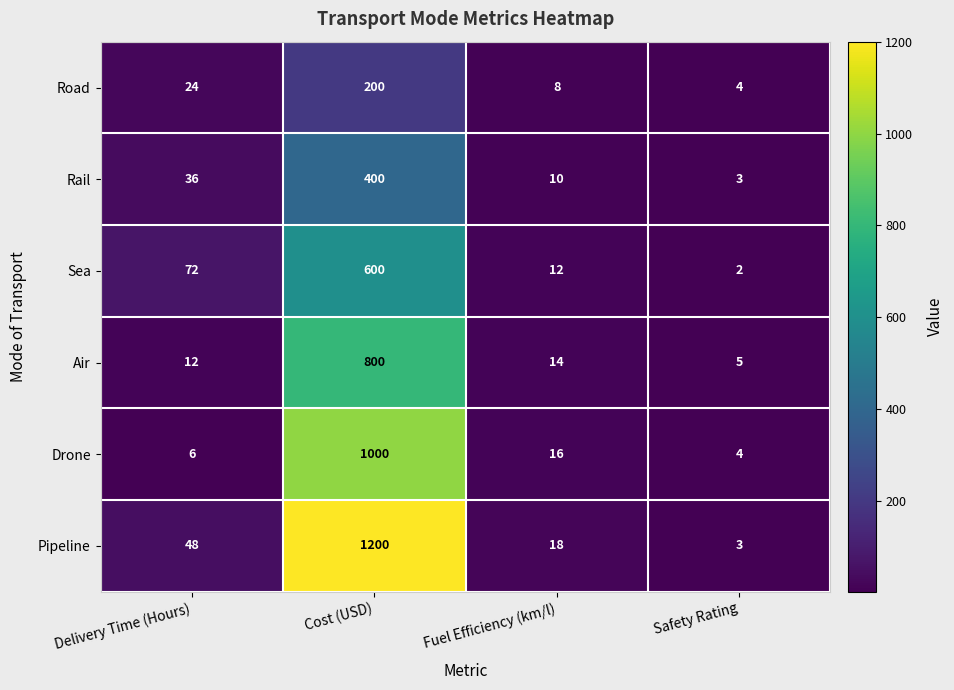

Reading left to right, transcribe all the data shown in this chart.

Road: 24	200	8	4
Rail: 36	400	10	3
Sea: 72	600	12	2
Air: 12	800	14	5
Drone: 6	1000	16	4
Pipeline: 48	1200	18	3